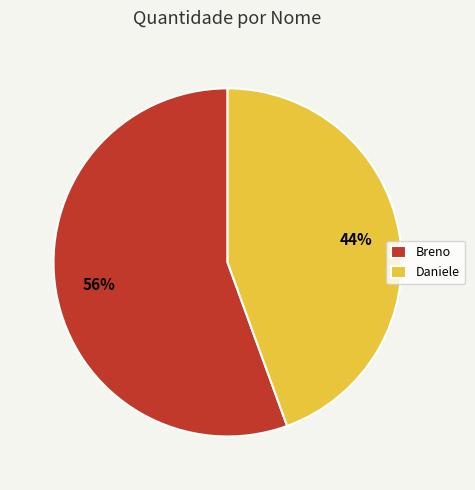

How many slices are in this pie chart?

2